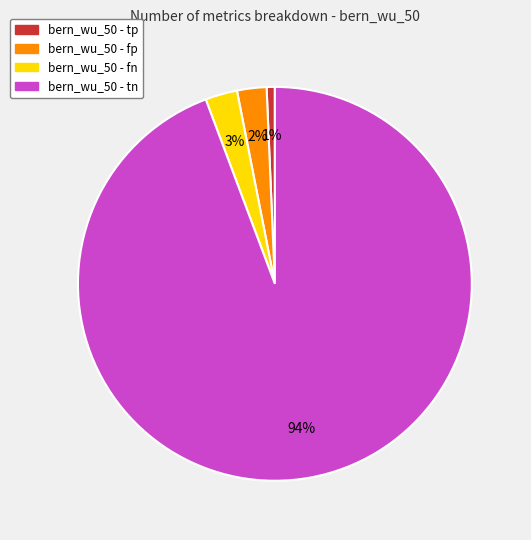

To the nearest percent, what is the average slice percentage?

25%